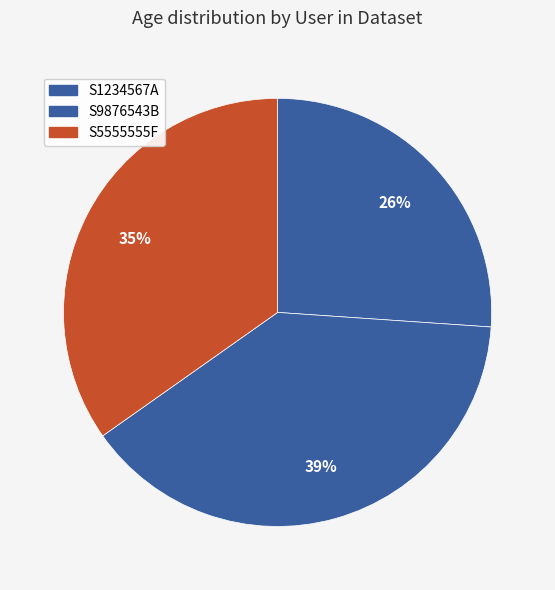

How many segments does this pie chart have?

3